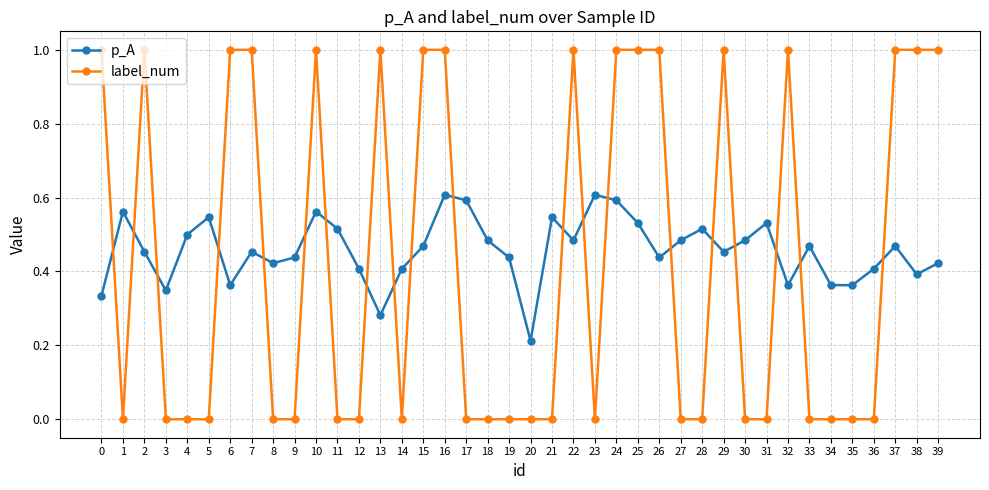

What is the sum of all p_A values?

18.3